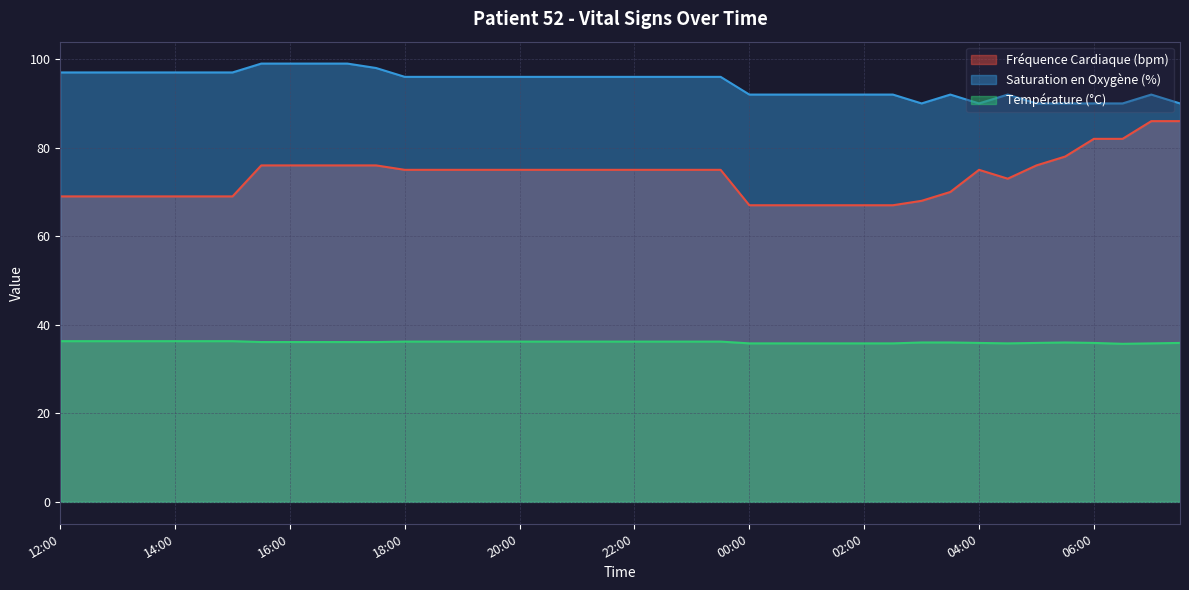

What is the difference between the maximum and second lowest values in the Fréquence Cardiaque (bpm) series?

19.0